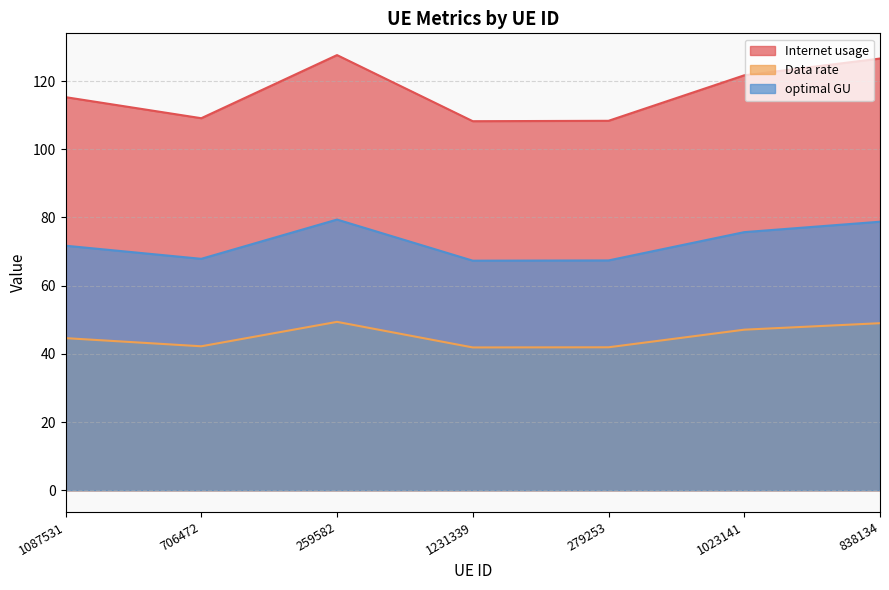

At 706472, list the series in order from largest to smallest.

Internet usage, optimal GU, Data rate